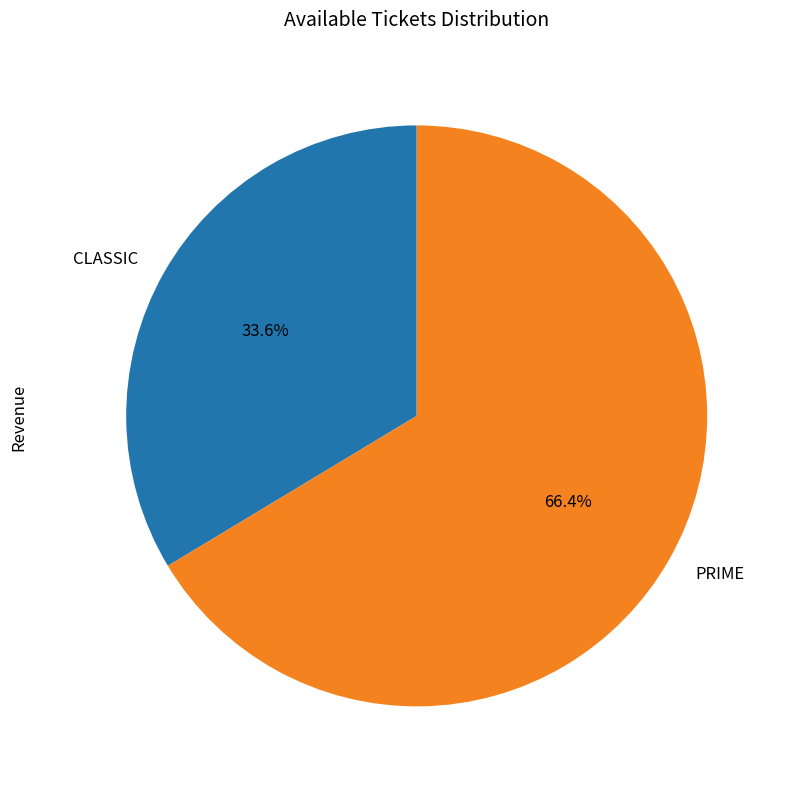

Is there any slice that represents more than half of the pie?

Yes